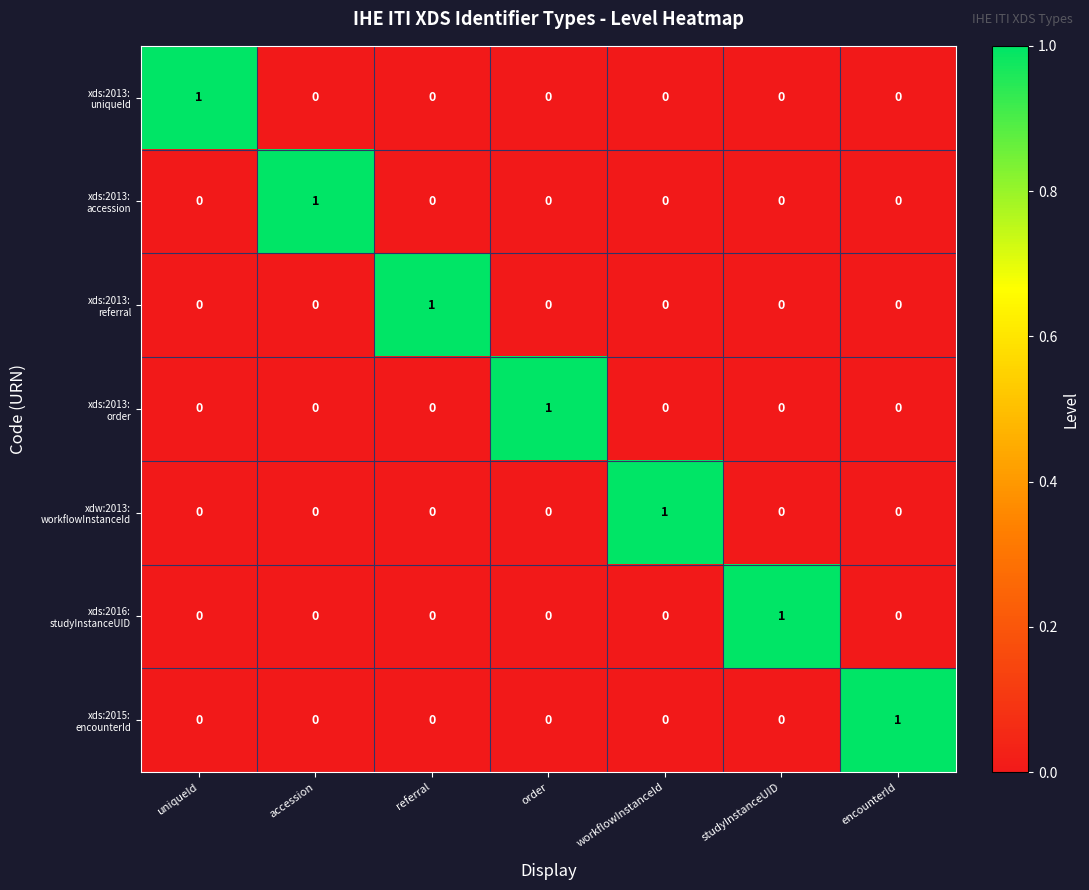

What is the maximum value shown in the chart?

1